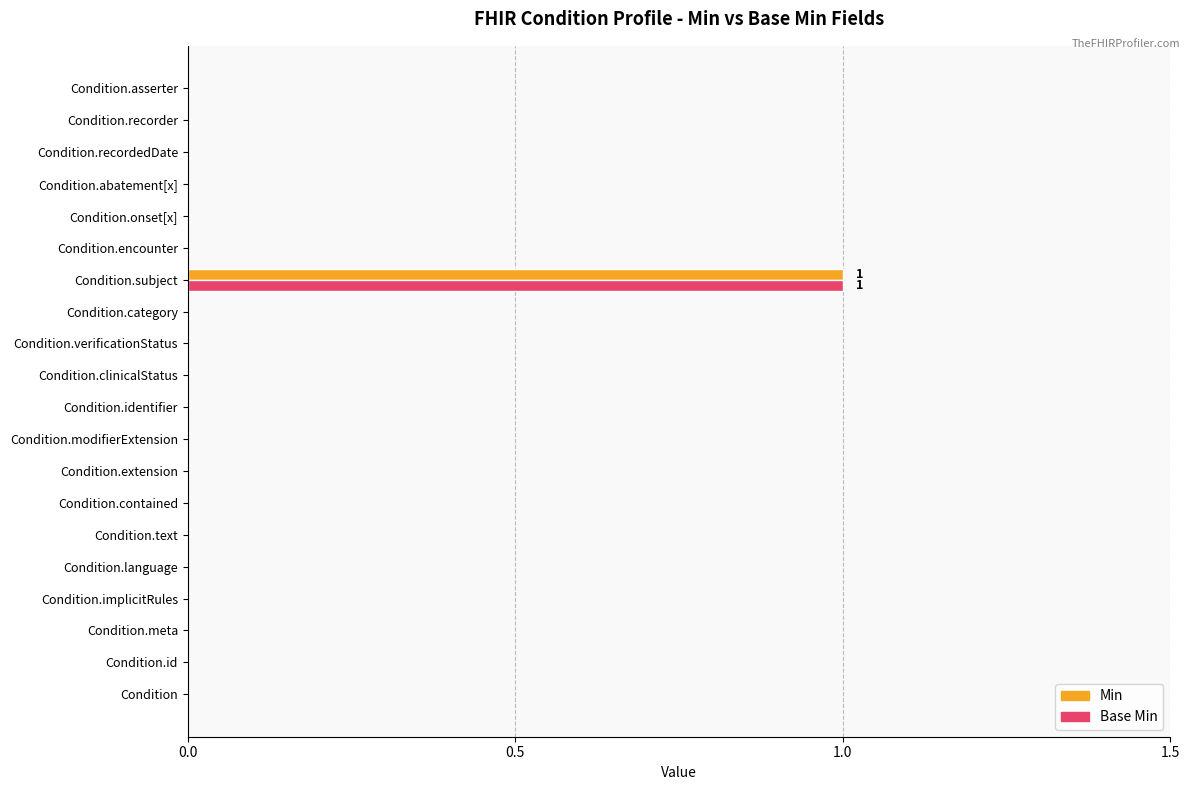

What are all the series names shown in the legend?

Min, Base Min